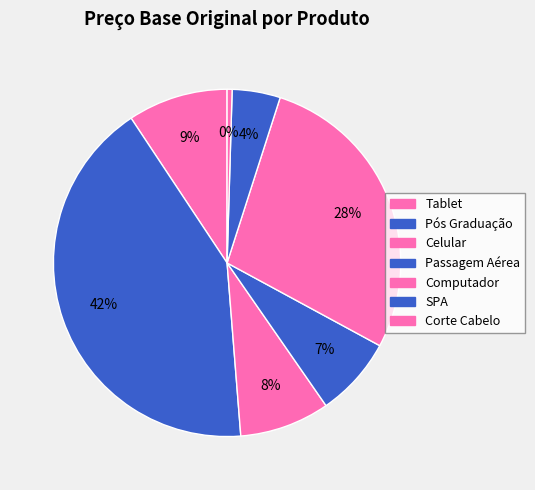

What percentage do Celular and Corte Cabelo together represent?

8.9%